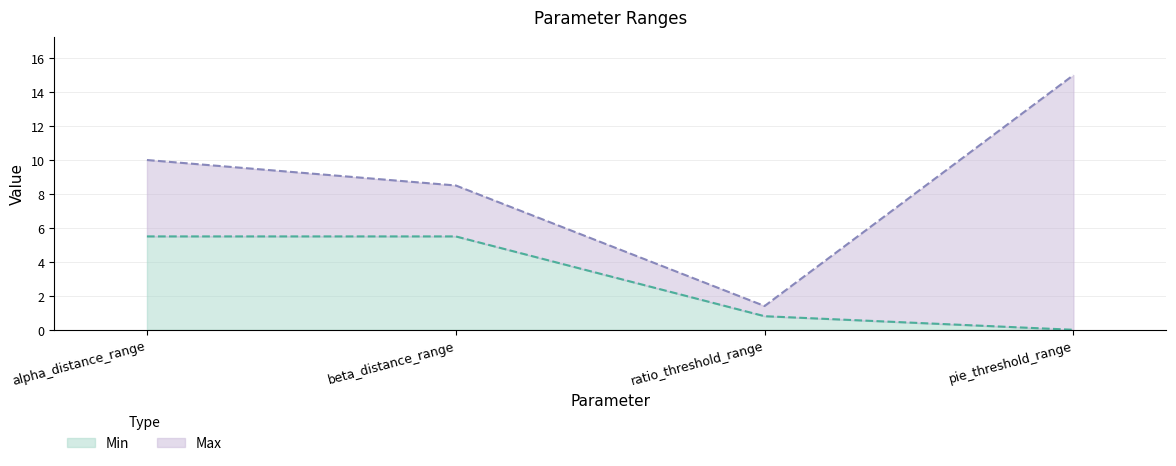

List the series in order of their peak value, highest first.

Max, Min